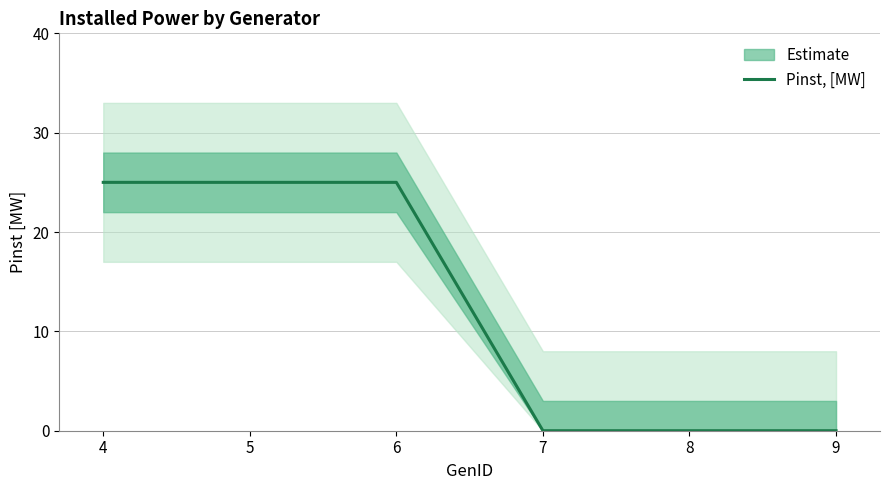

Count the values in the range 0 to 25.

6